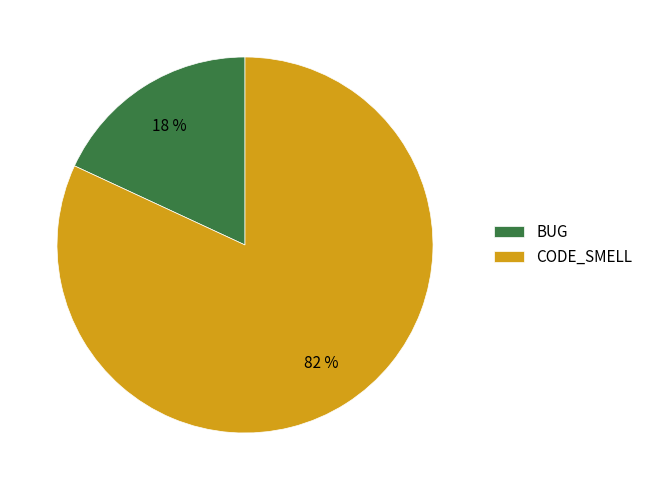

Between CODE_SMELL and BUG, which is larger?

CODE_SMELL